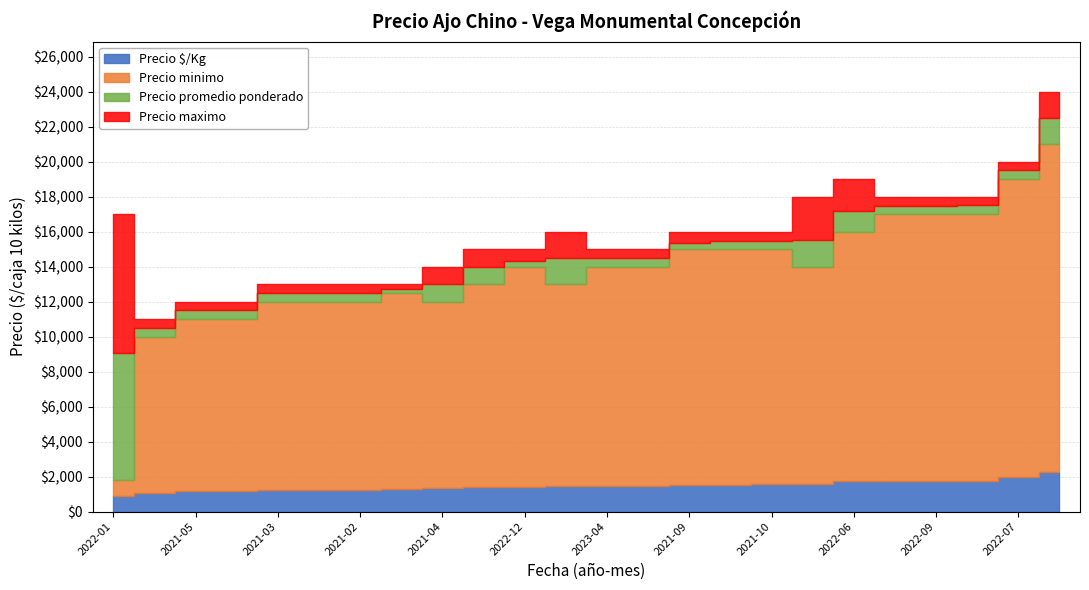

True or false: Precio $/Kg and Precio maximo intersect in this chart.

False